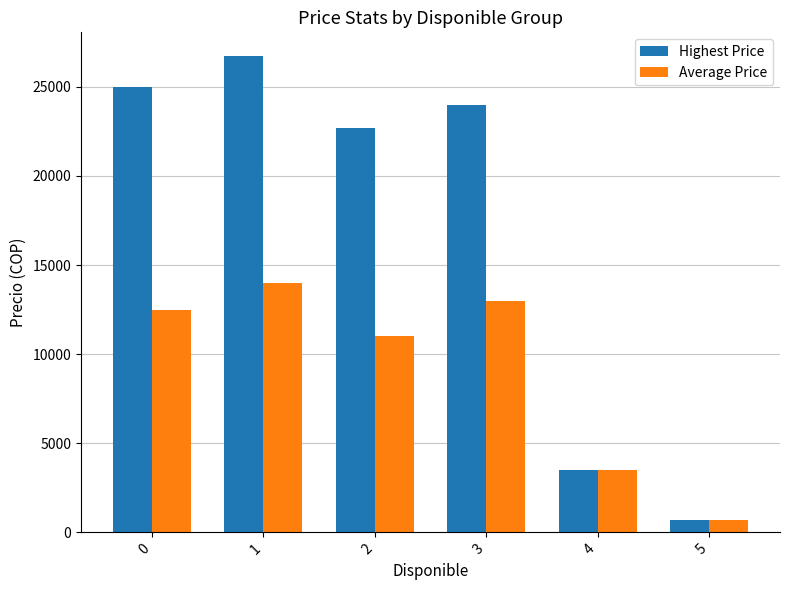

True or false: Highest Price has a value of 672 at 5.

True